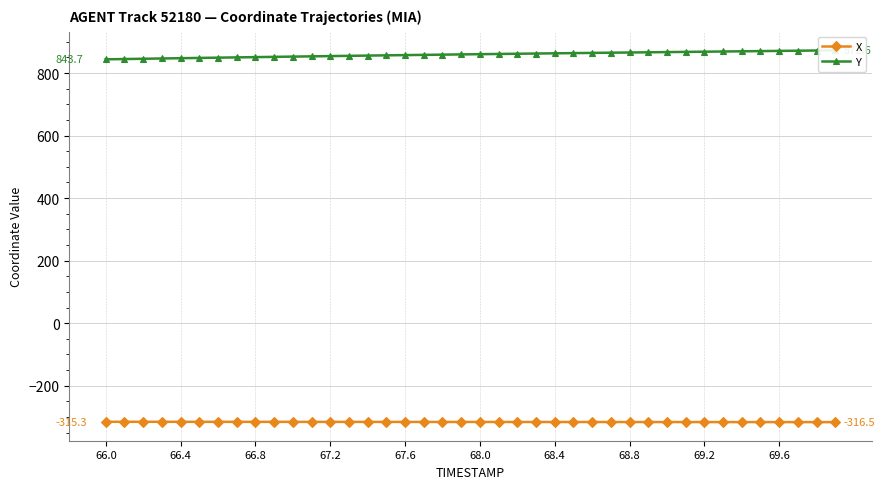

What is the maximum value for X?

-315.3